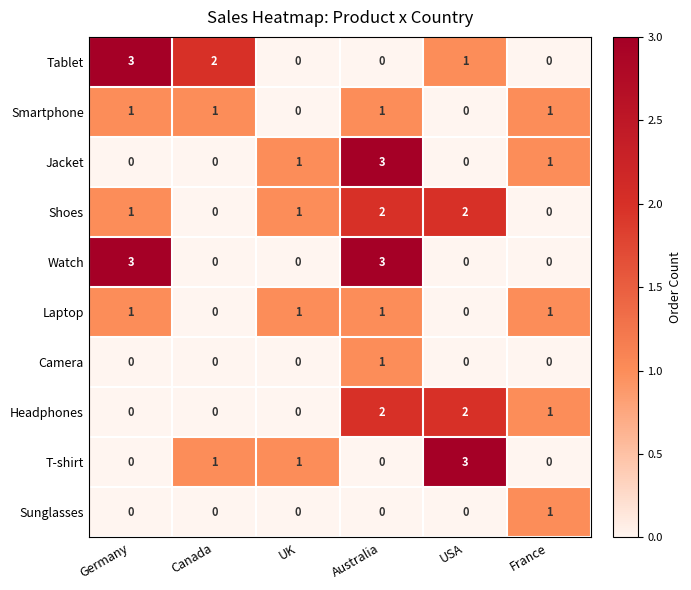

What is the total value across all series at Canada?

4